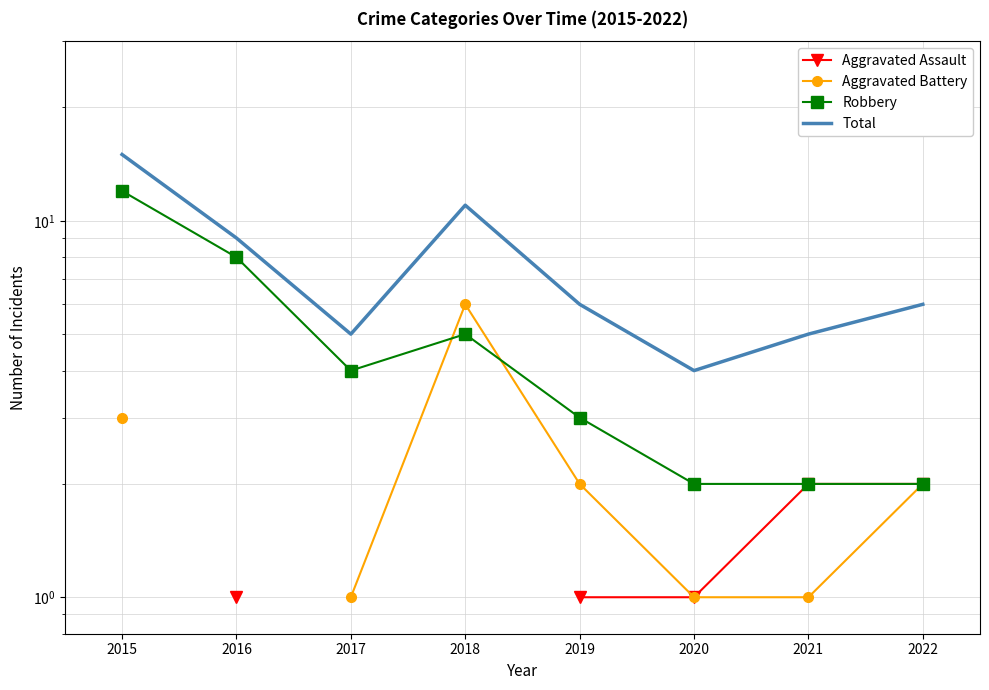

True or false: Aggravated Assault and Total intersect in this chart.

False